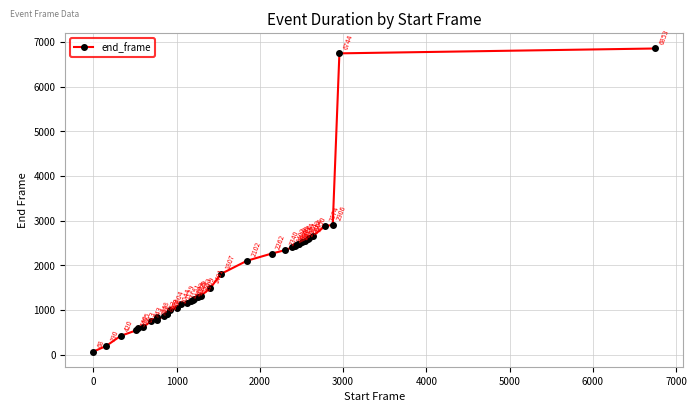

How many interior local valleys (lower than both neighbors) does the data have?

2